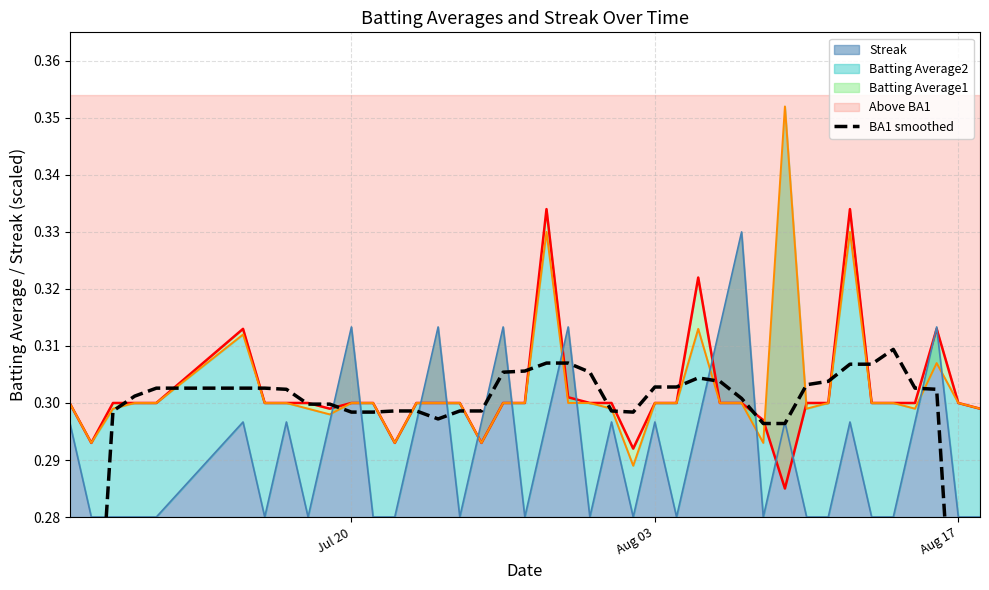

What is the value of the 32nd point from the left?

0.3